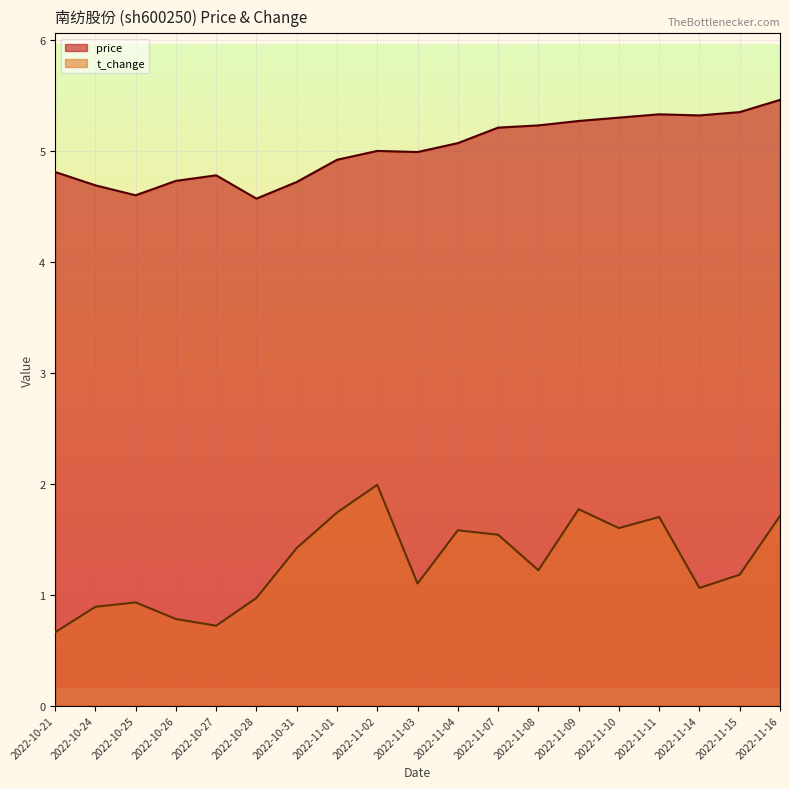

How many data points in t_change are above 1?

13